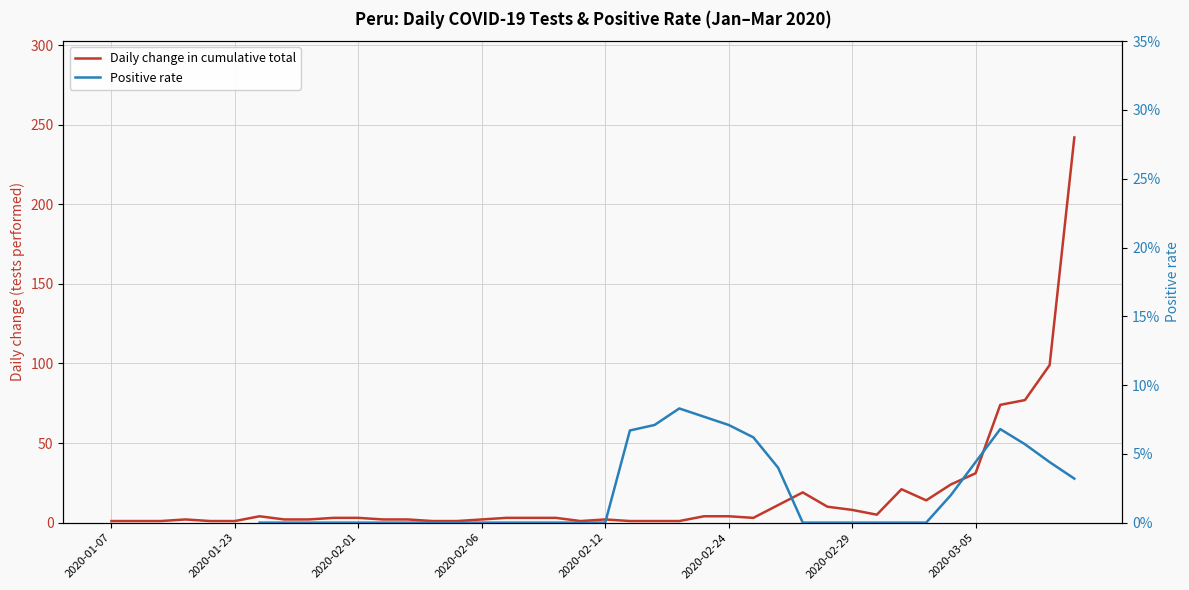

What is the maximum value shown in the chart?

242.0